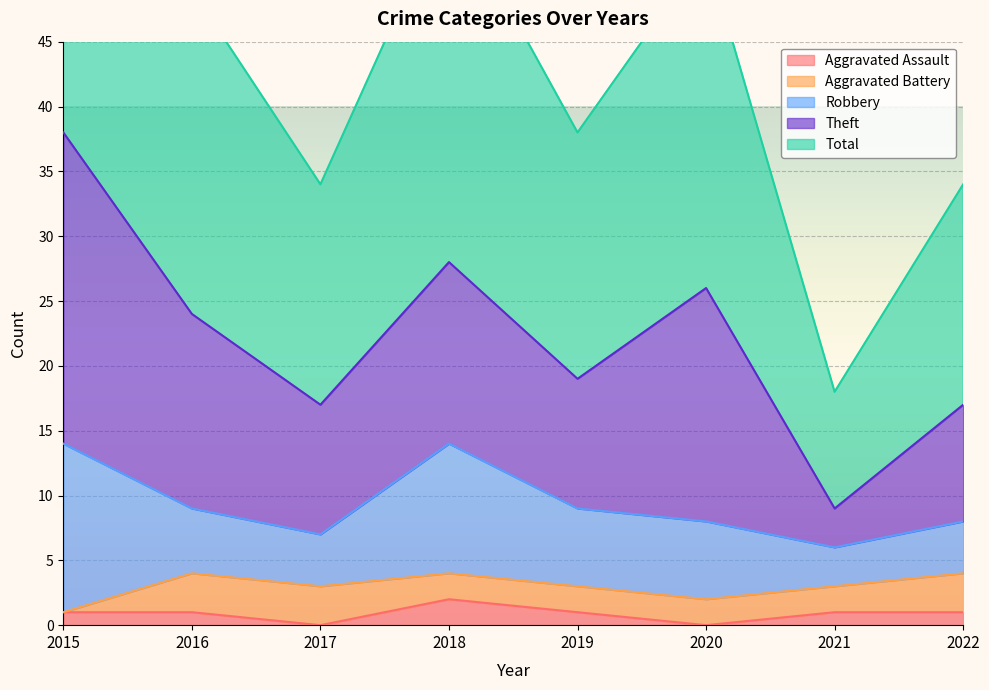

Which category has the highest value in the Aggravated Assault series?

2018